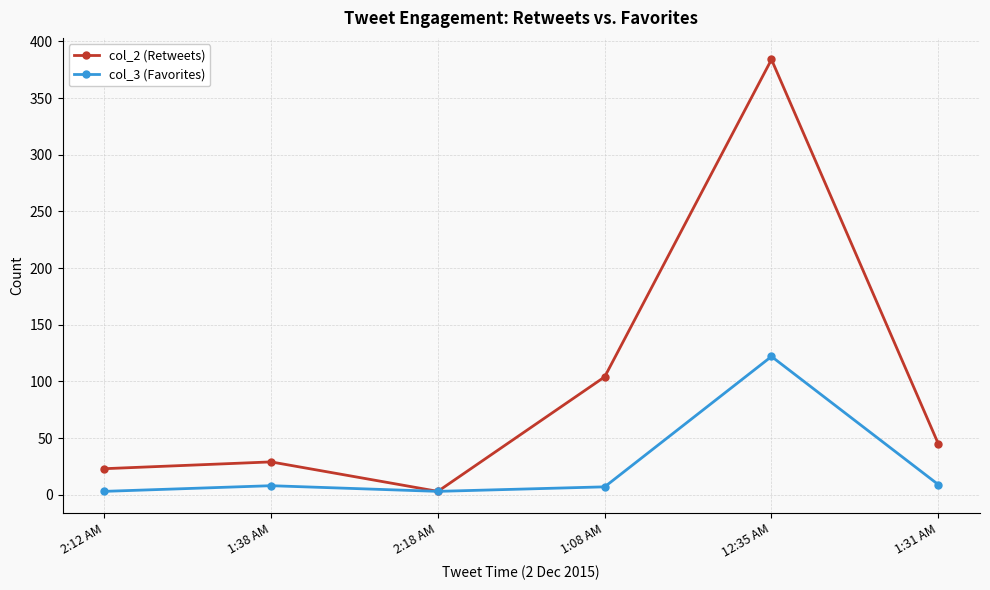

What is the label of the 6th point from the right?

2:12 AM